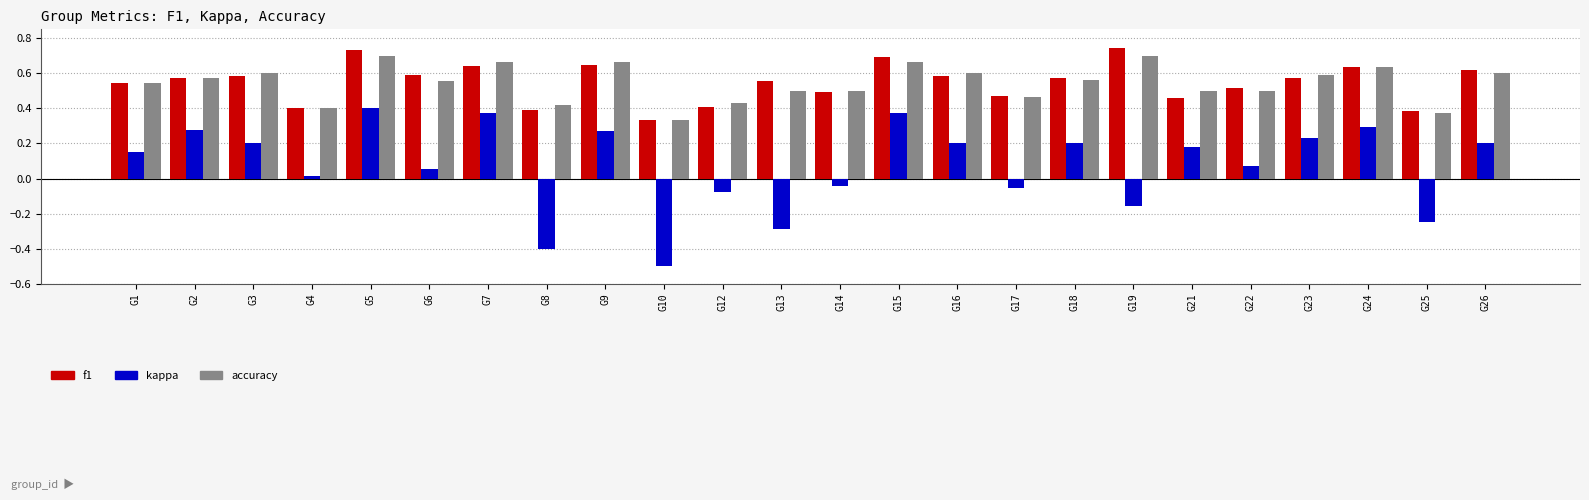

What is the total value across all series at G4?

0.8